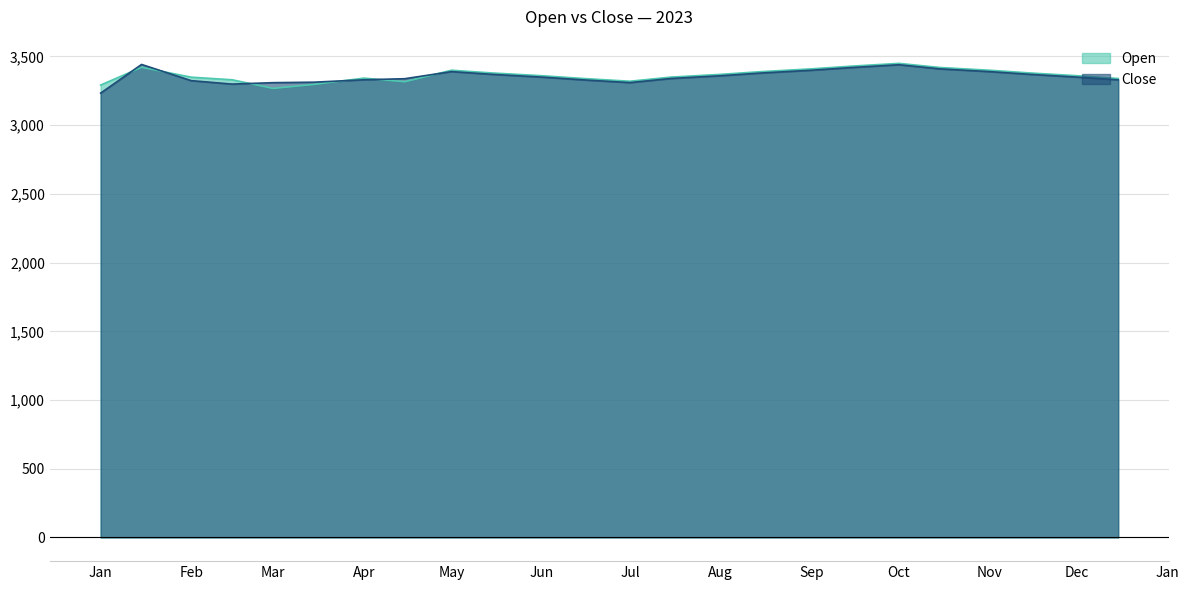

What is the minimum value shown in the chart?

3233.4